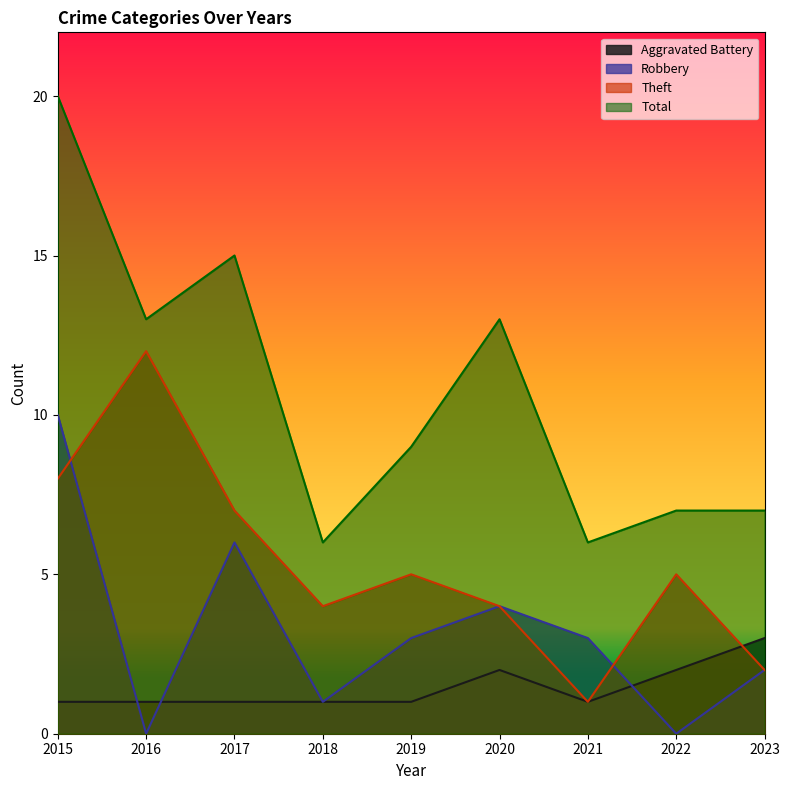

At which label does Theft first exceed 5?

2015